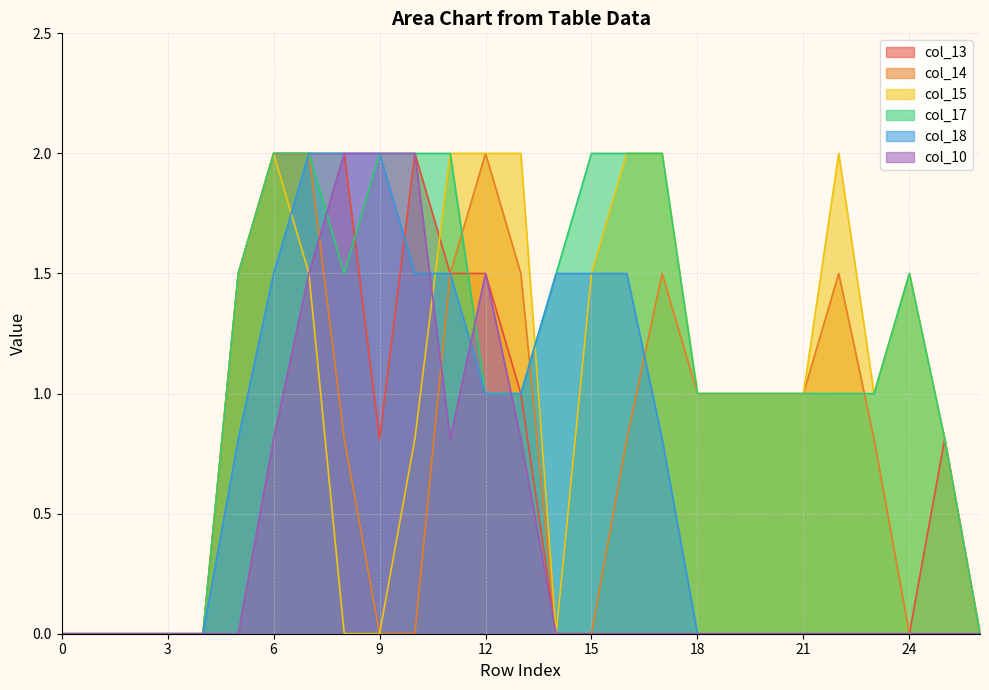

The col_13 series shows 0.0 at 21. True or false?

True